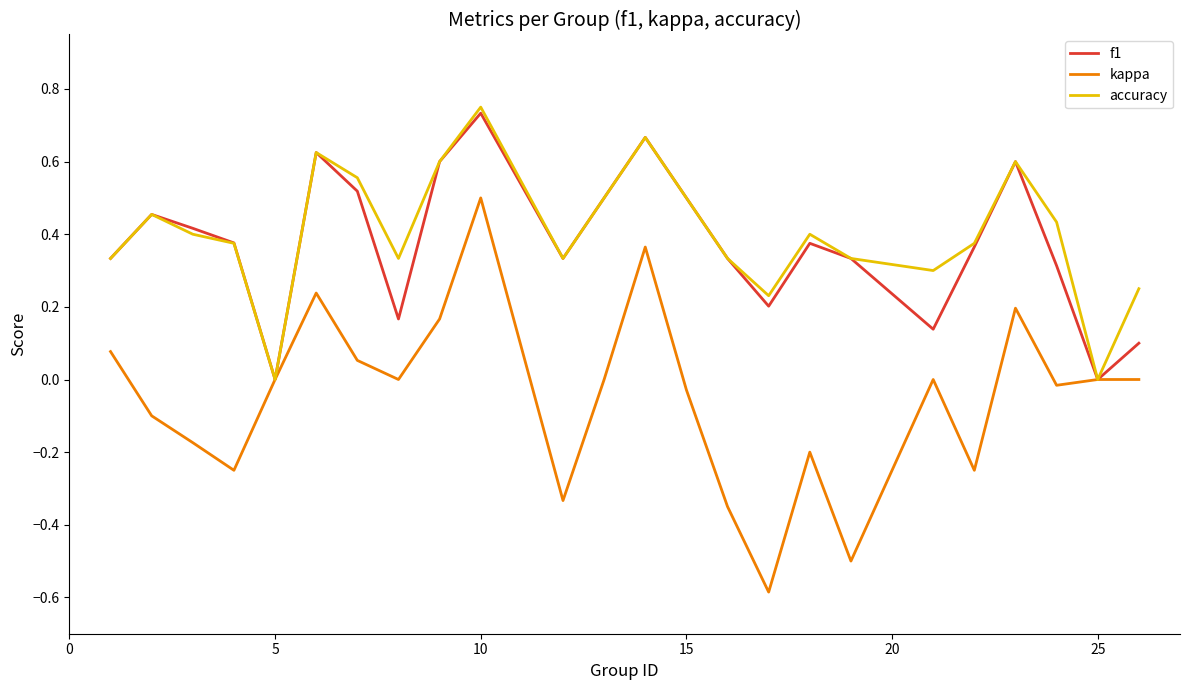

Which series has the widest spread of values?

kappa